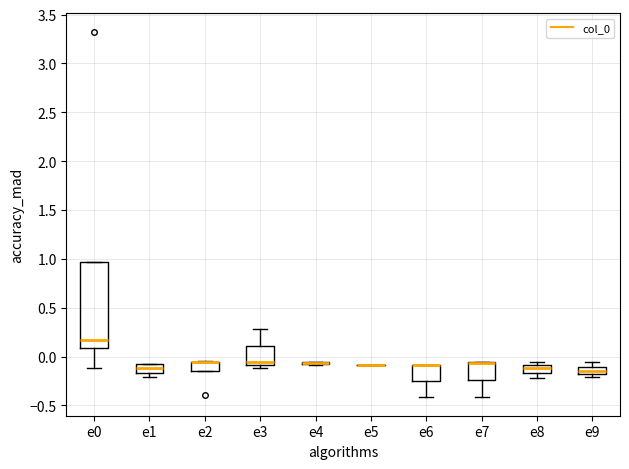

Comparing the boxes themselves (not the whiskers), which one is the tallest?

e0